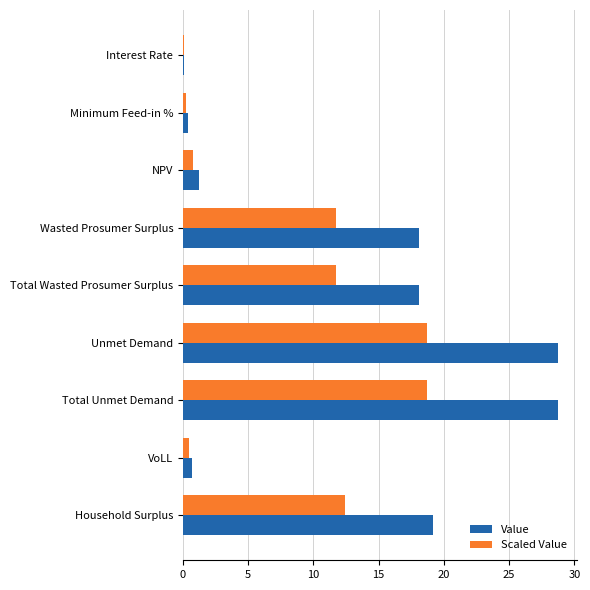

What is the greatest value displayed?

28.8